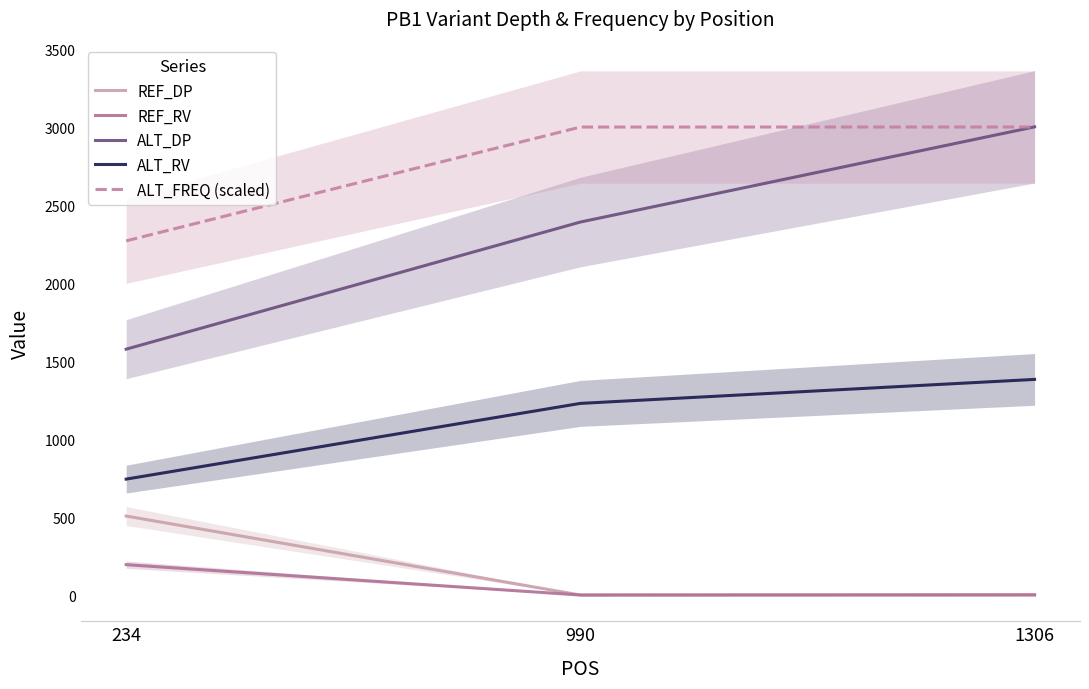

Which has a higher value, 1306 or 234?

234